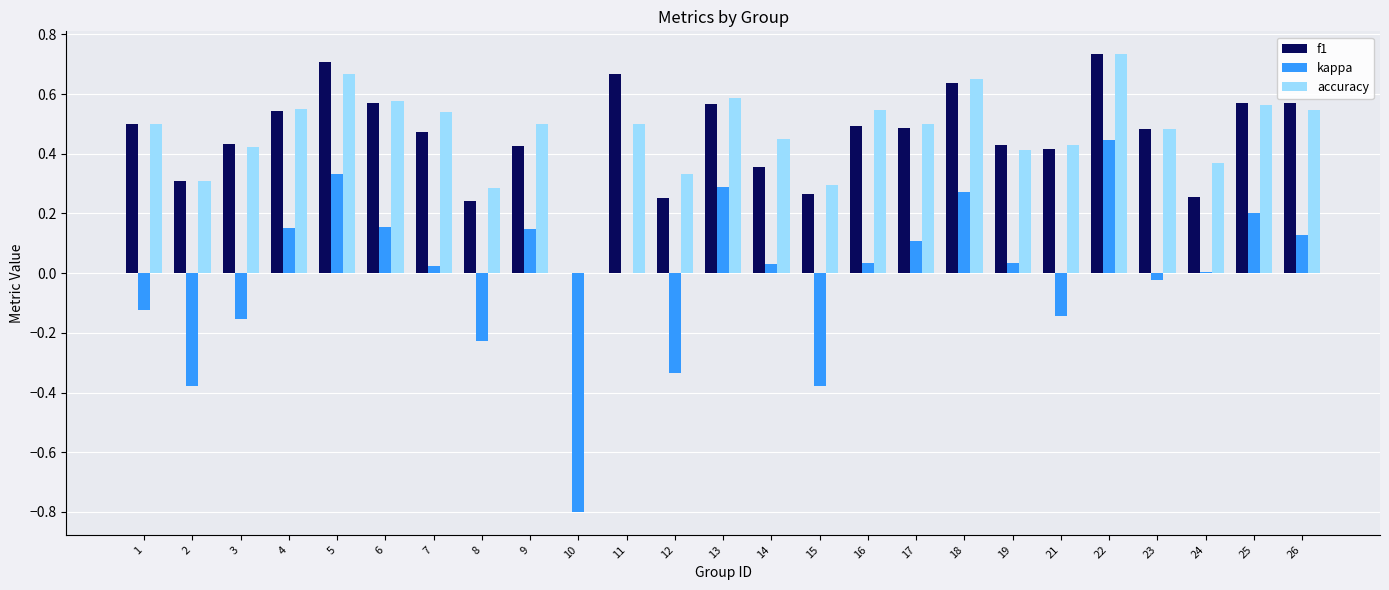

What is the sum of all accuracy values?

11.7